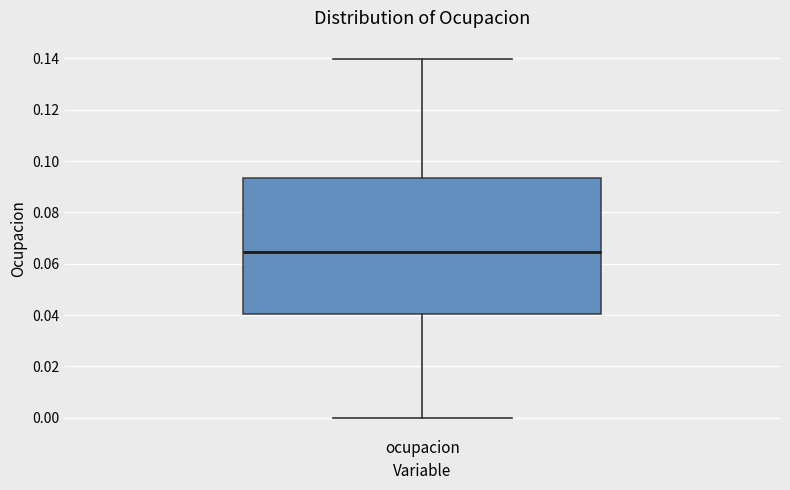

Read this box plot against the y-axis: the position of the median line, the range covered by the box, and the ends of both whiskers. The values are not printed on the chart, so give them approximately, as read against the axis.

median 0.064, box 0.040 to 0.094, whiskers 0.000 to 0.140